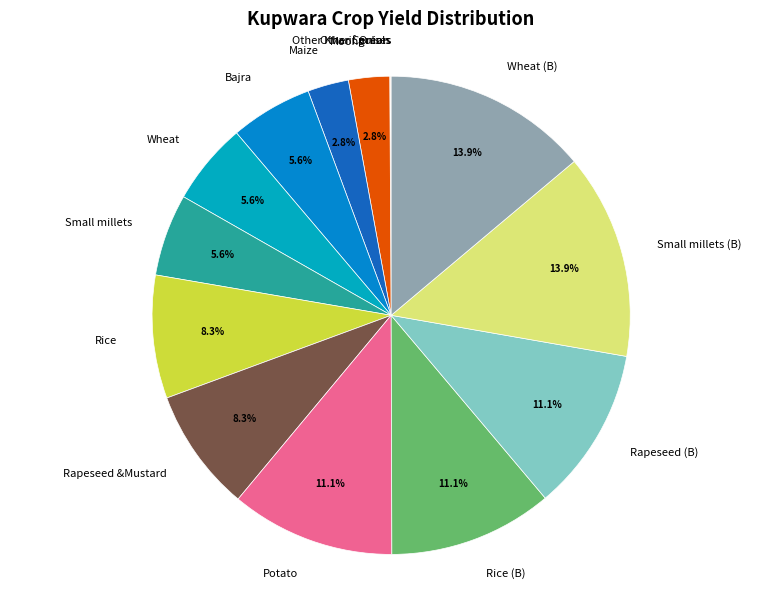

What is the ratio of the value at Rapeseed &Mustard to the value at Rice?

1.0